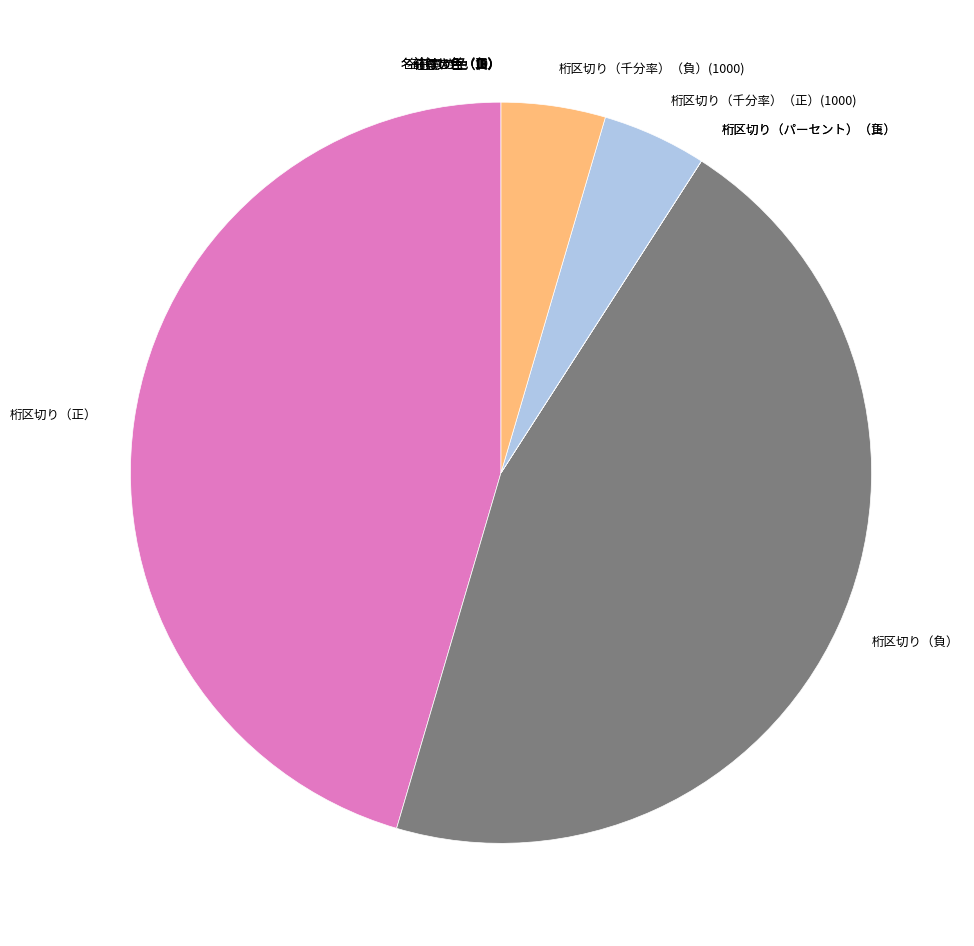

Is it true that 桁区切り（負） is 37% of the pie?

False